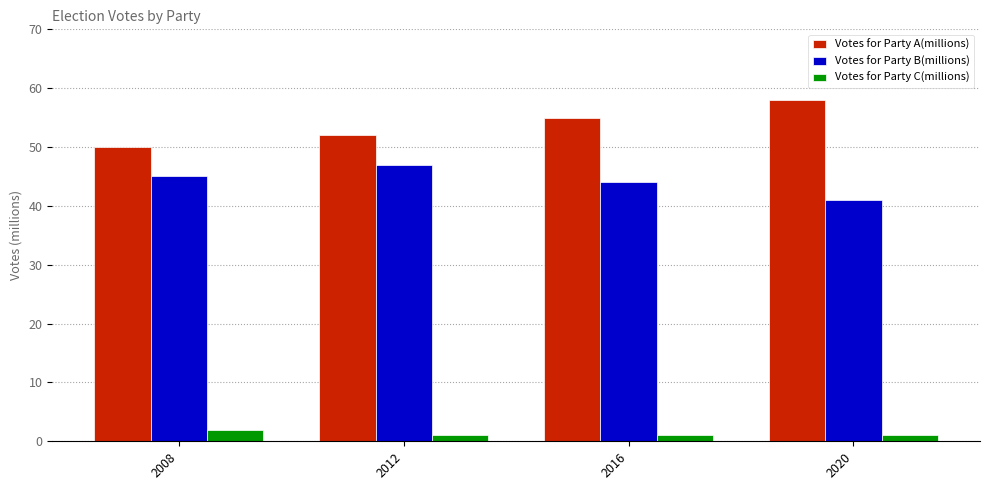

Rank the series by their maximum value, from highest to lowest.

Votes for Party A(millions), Votes for Party B(millions), Votes for Party C(millions)